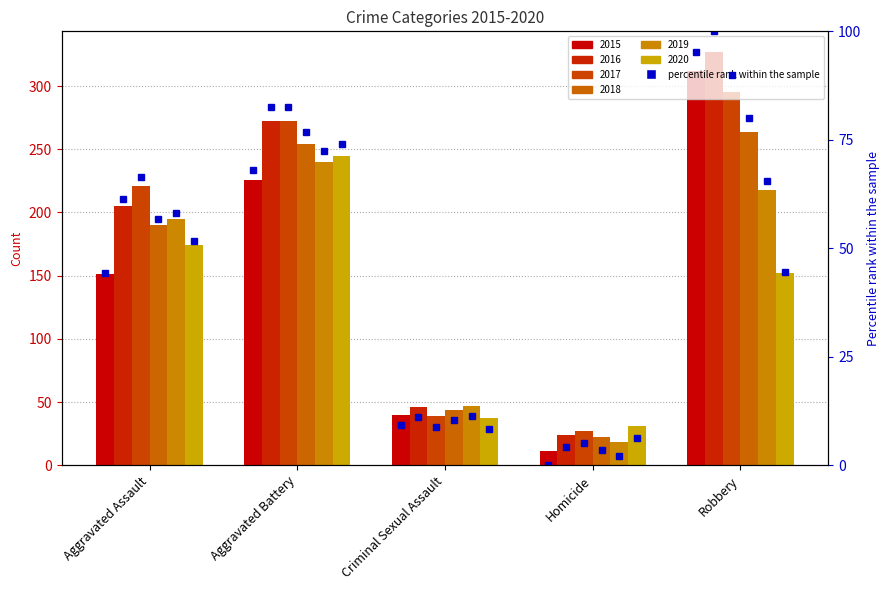

True or false: the data shows 95.3 at Robbery.

True